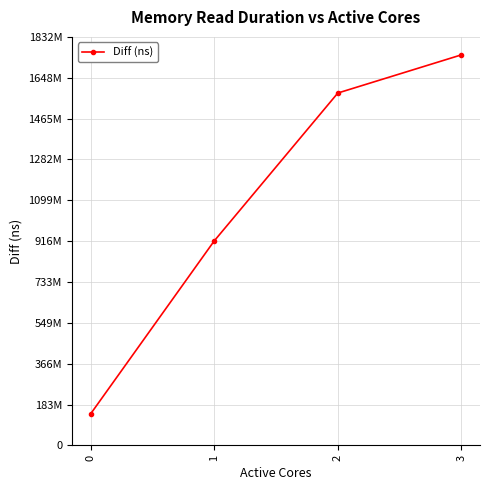

True or false: there are more than 1 points higher than both neighbors.

False